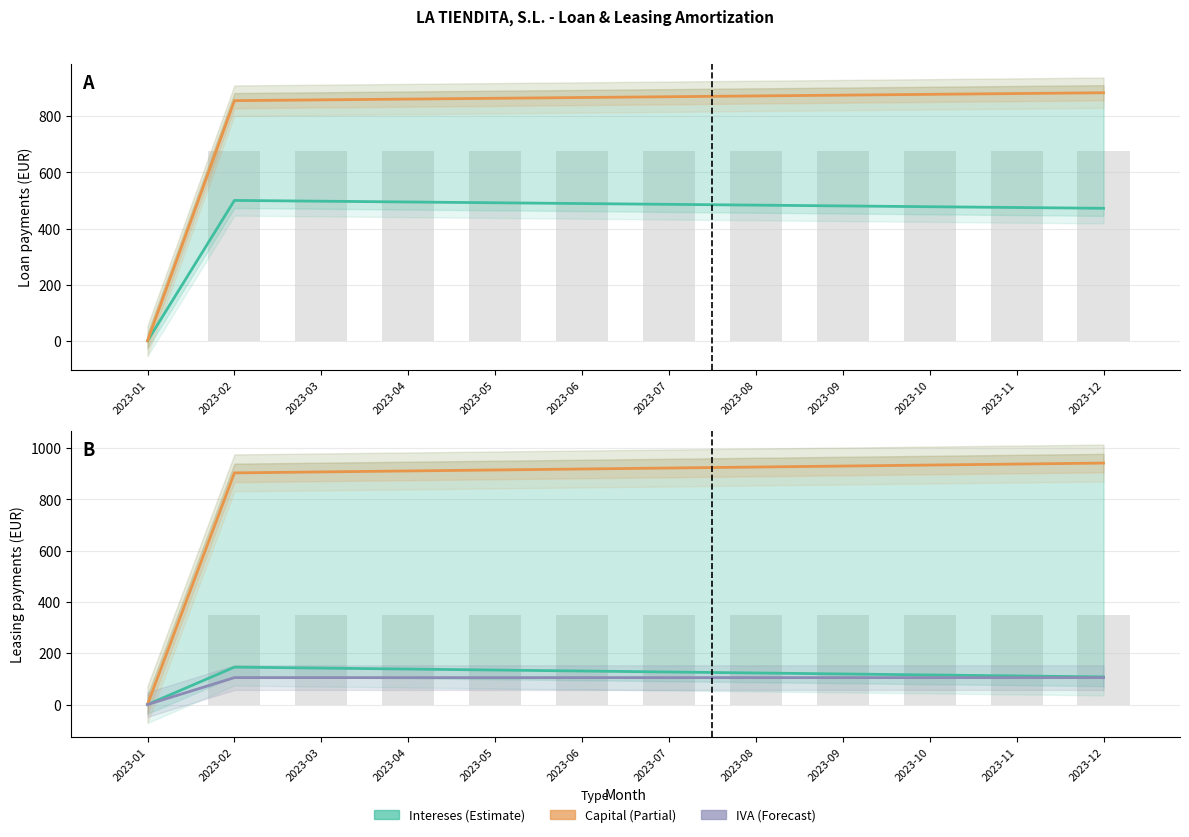

Reading left to right, extract all data points from this chart.

Intereses Prestamo: 2023-01=0.0	2023-02=500.0	2023-03=497.2	2023-04=494.4	2023-05=491.7	2023-06=488.9	2023-07=486.1	2023-08=483.2	2023-09=480.4	2023-10=477.6	2023-11=474.8	2023-12=471.9
Capital Prestamo: 2023-01=0.0	2023-02=855.4	2023-03=858.2	2023-04=860.9	2023-05=863.7	2023-06=866.5	2023-07=869.3	2023-08=872.1	2023-09=875.0	2023-10=877.8	2023-11=880.6	2023-12=883.5
Intereses Leasing: 2023-01=0.0	2023-02=145.8	2023-03=142.1	2023-04=138.3	2023-05=134.5	2023-06=130.7	2023-07=126.9	2023-08=123.0	2023-09=119.2	2023-10=115.3	2023-11=111.5	2023-12=107.7
Capital Leasing: 2023-01=0.0	2023-02=903.1	2023-03=906.9	2023-04=910.7	2023-05=914.5	2023-06=918.3	2023-07=922.1	2023-08=926.0	2023-09=929.8	2023-10=933.7	2023-11=937.5	2023-12=941.4
IVA Leasing: 2023-01=0.0	2023-02=104.9	2023-03=104.9	2023-04=104.9	2023-05=104.9	2023-06=104.9	2023-07=104.9	2023-08=104.9	2023-09=104.9	2023-10=104.9	2023-11=104.9	2023-12=104.9